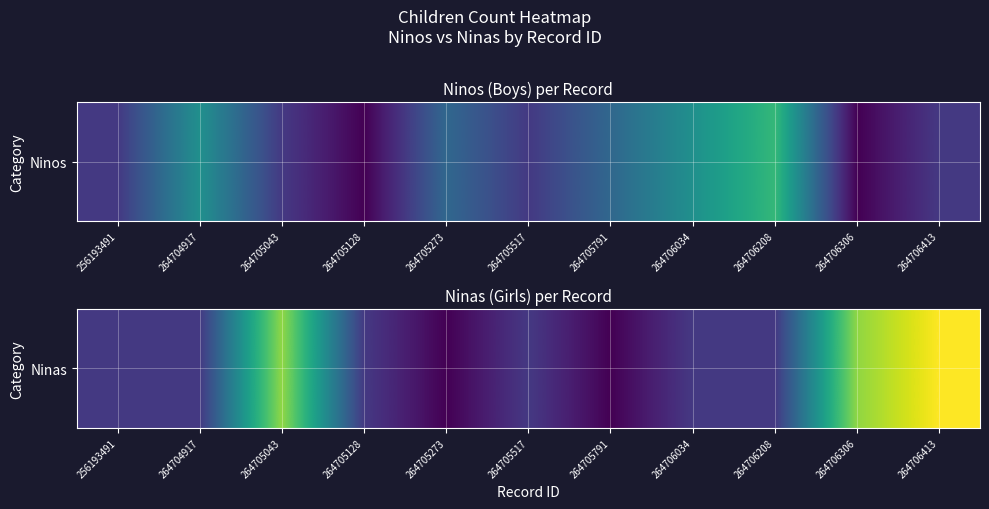

Reading left to right, transcribe all the data shown in this chart.

256193491=1	264704917=1	264705043=5	264705128=1	264705273=0	264705517=1	264705791=0	264706034=1	264706208=1	264706306=5	264706413=6